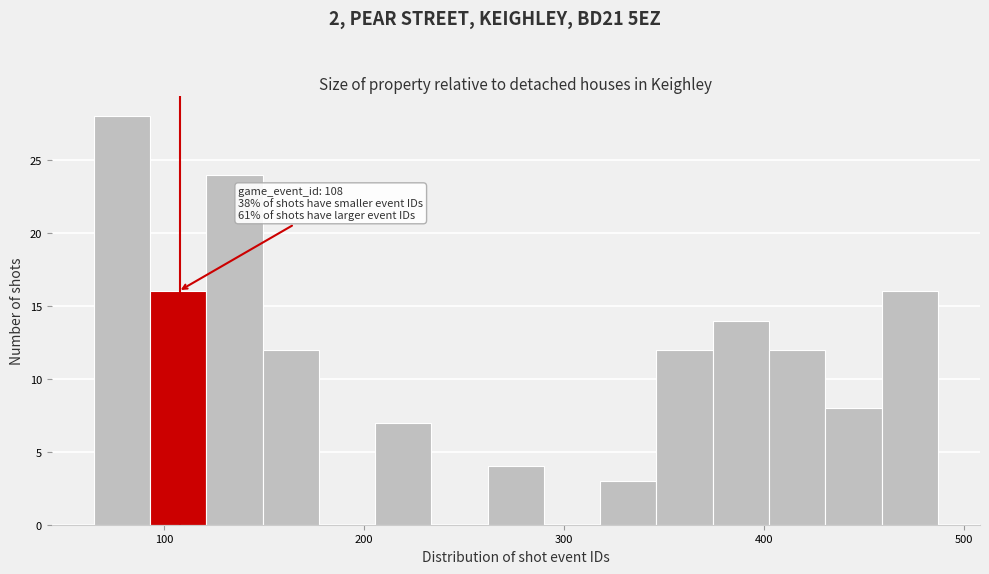

Read against the x-axis, roughly where is the centre of the tallest bar?

80